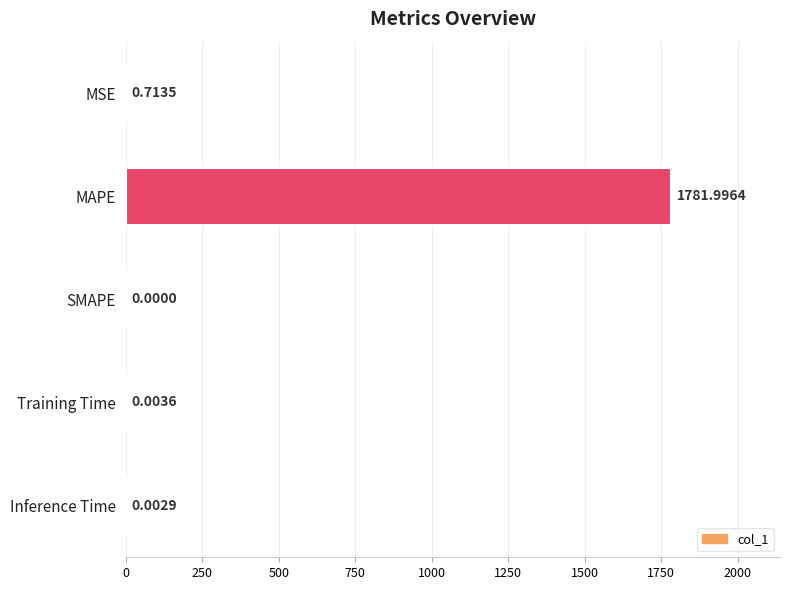

At which label is the value closest to 890?

MSE